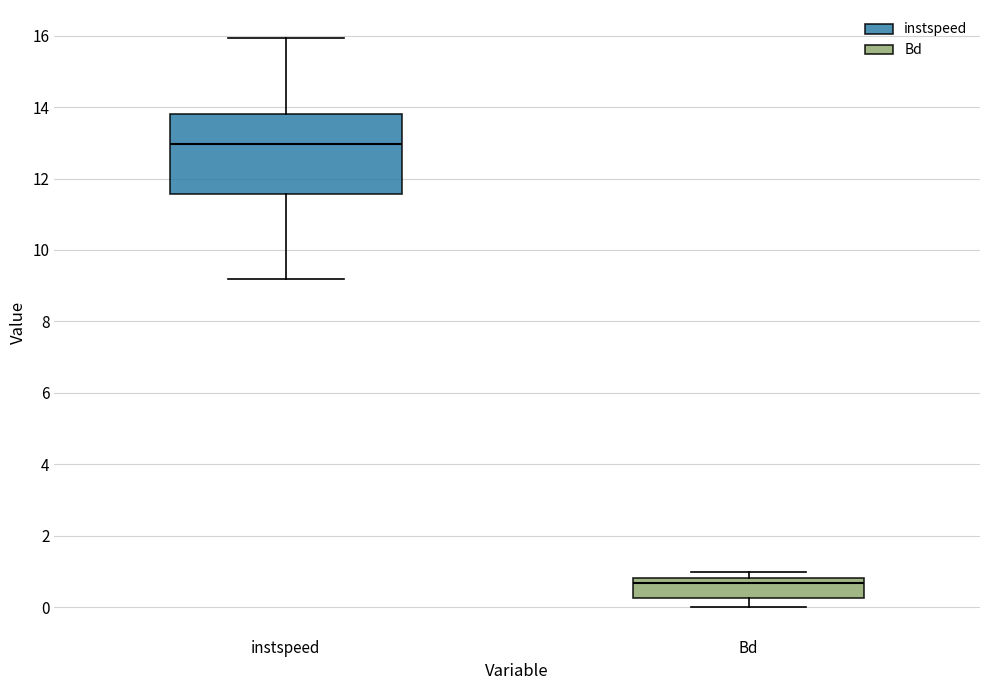

Which box has the highest median line?

instspeed